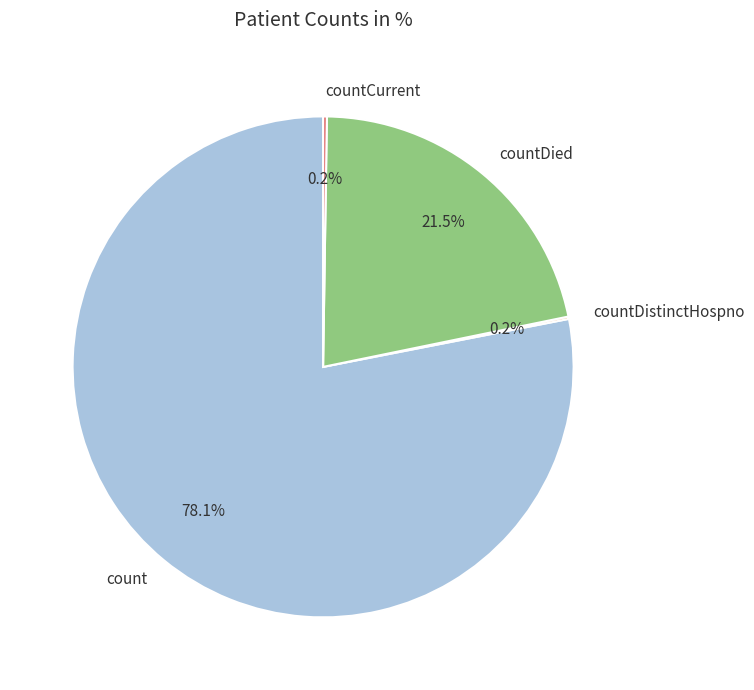

Which slice is the largest?

count